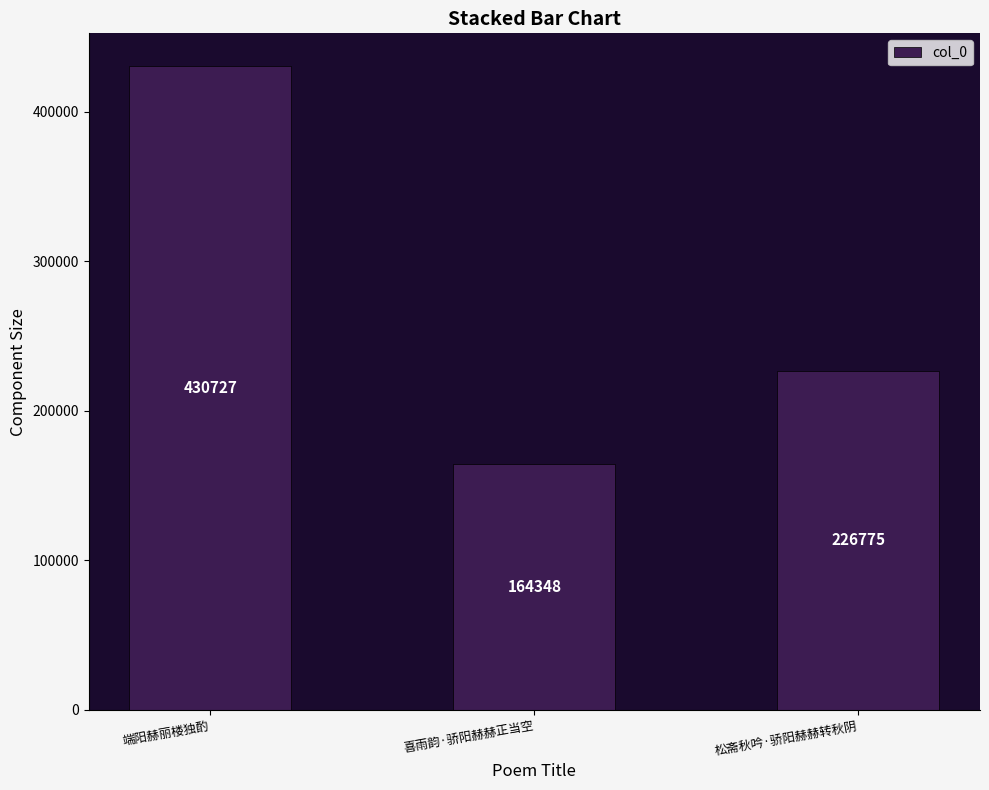

Approximately how many times larger is the value at 喜雨韵·骄阳赫赫正当空 compared to 松斋秋吟·骄阳赫赫转秋阴?

0.7